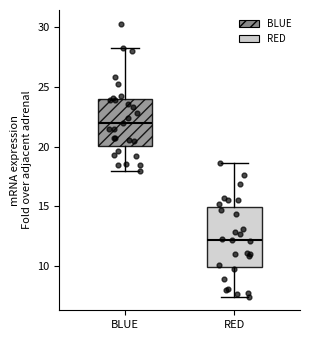

Which box is the tallest, from its lower edge to its upper edge?

RED